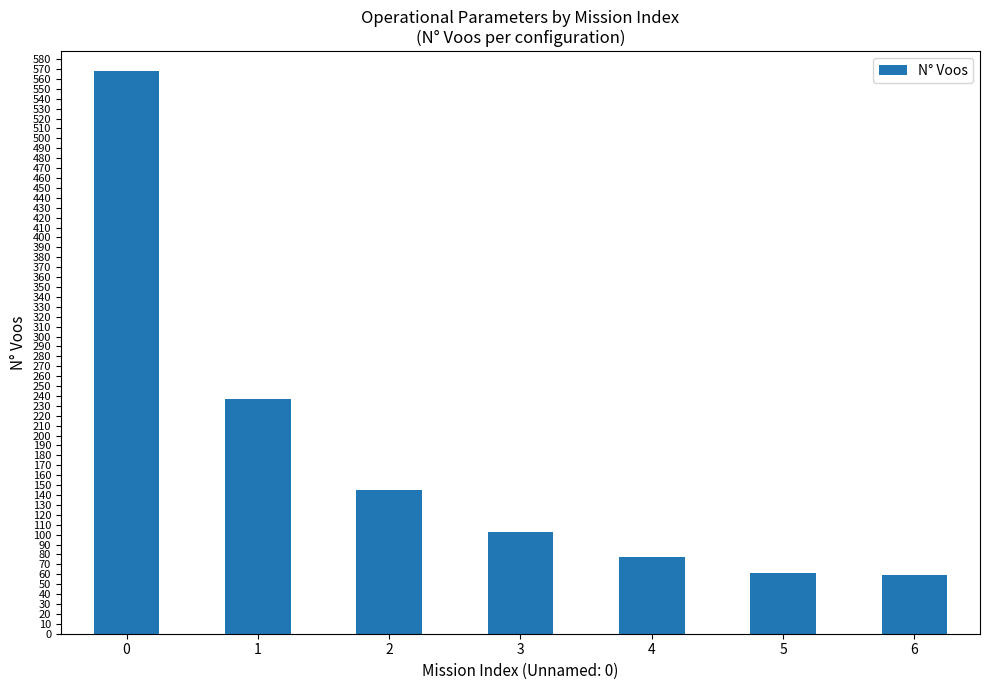

What is the maximum value shown in the chart?

568